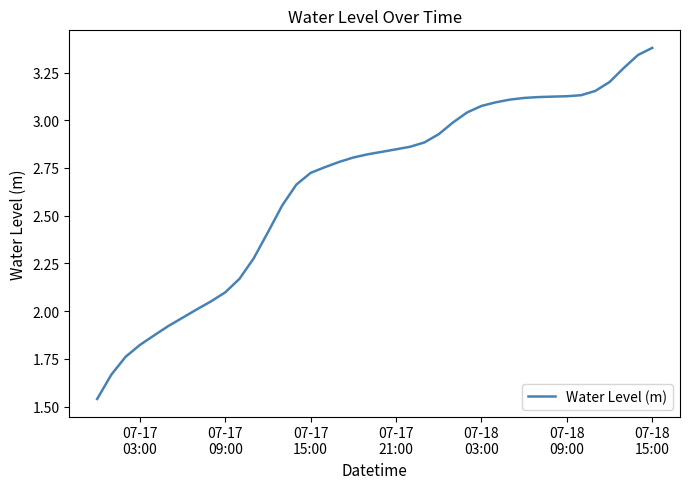

How many lines are shown in the chart?

1